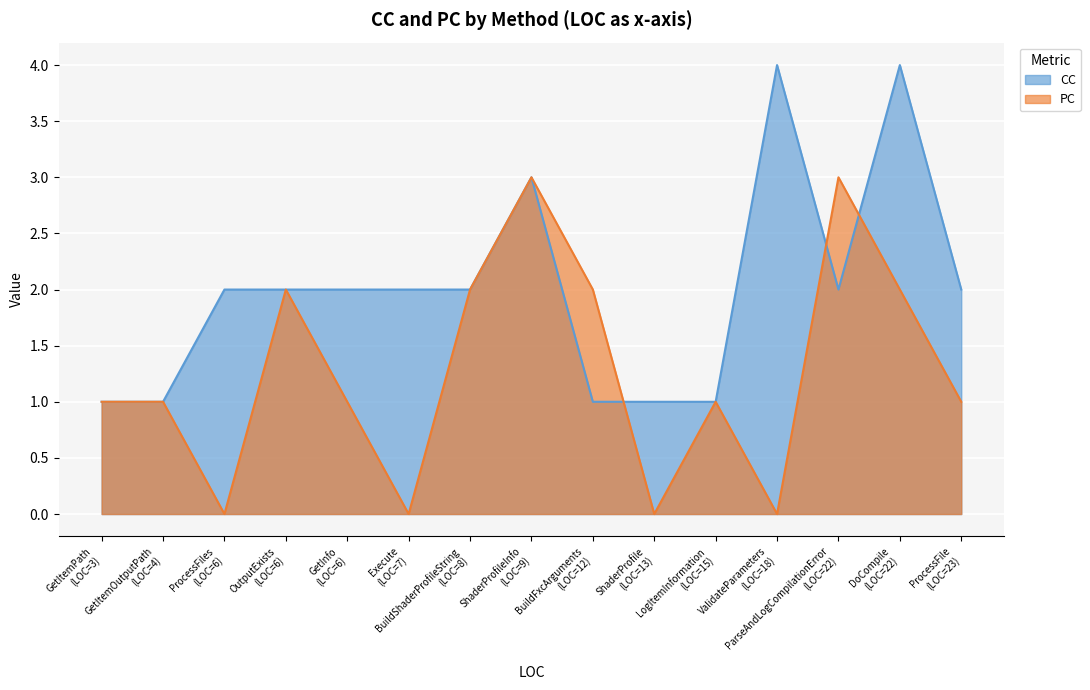

List the series in order of their overall mean, lowest first.

PC, CC